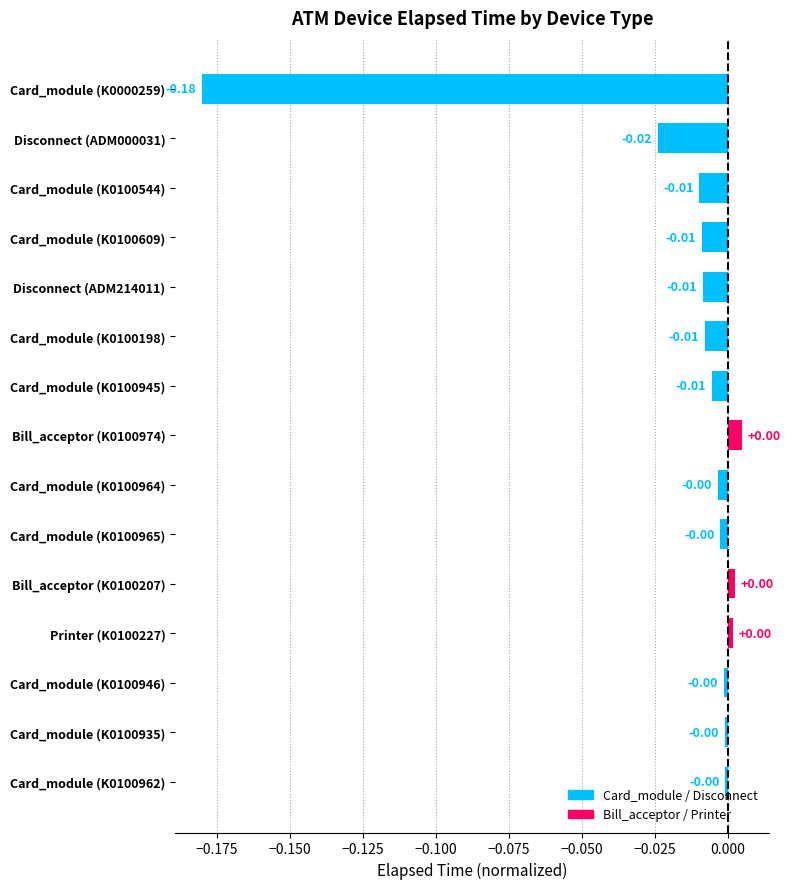

True or false: the data shows -0.0 at Disconnect (ADM000031).

False